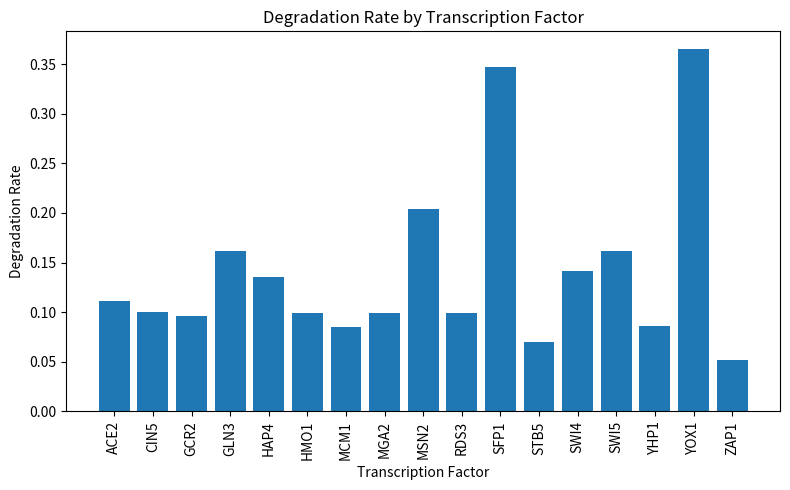

Is it true that the value at HMO1 is 0.1?

True